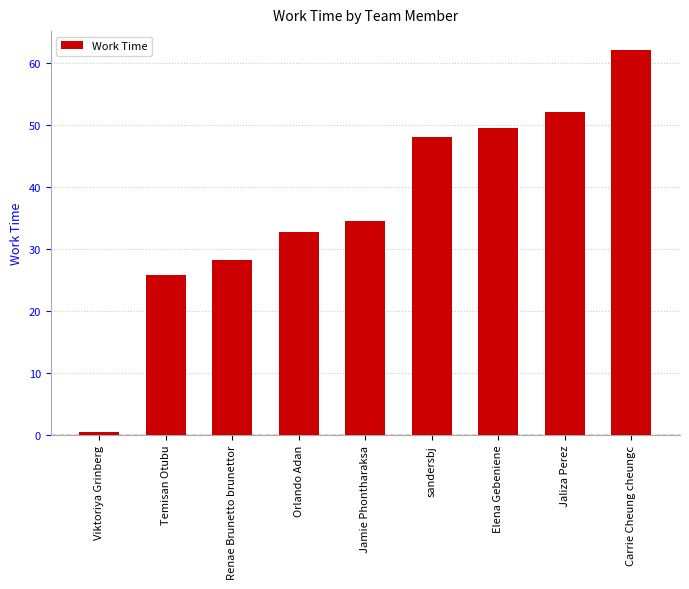

What is the label of the 9th bar from the left?

Carrie Cheung cheungc